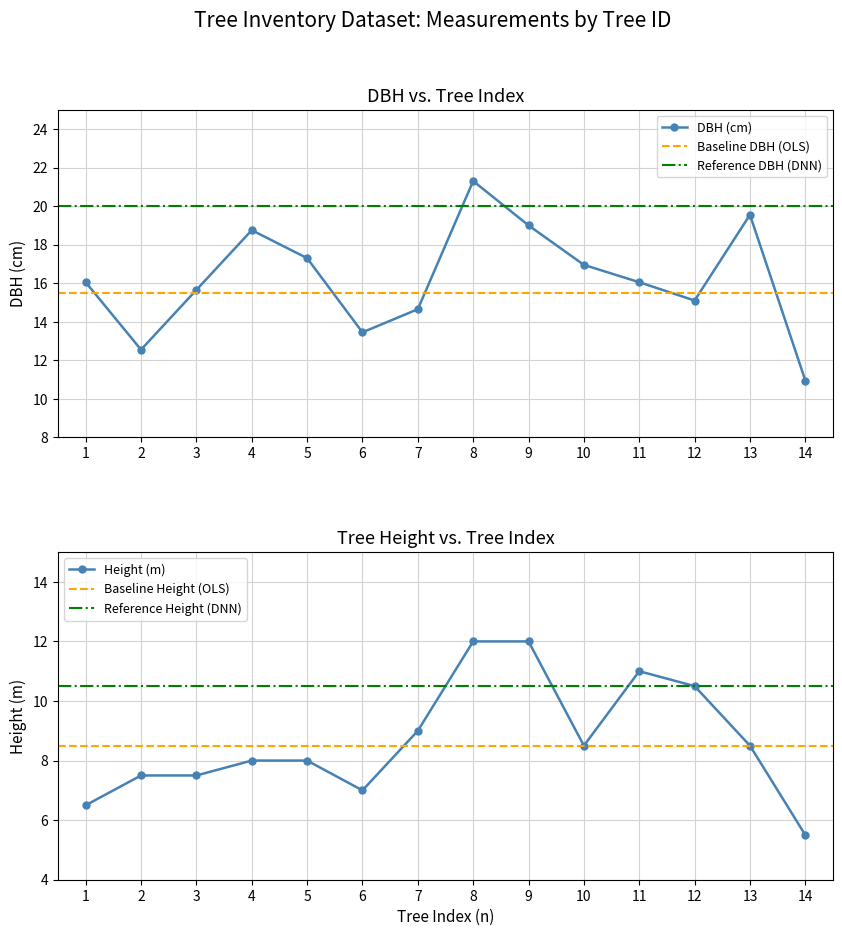

The DBH (cm) series shows 29.8 at 5. True or false?

False